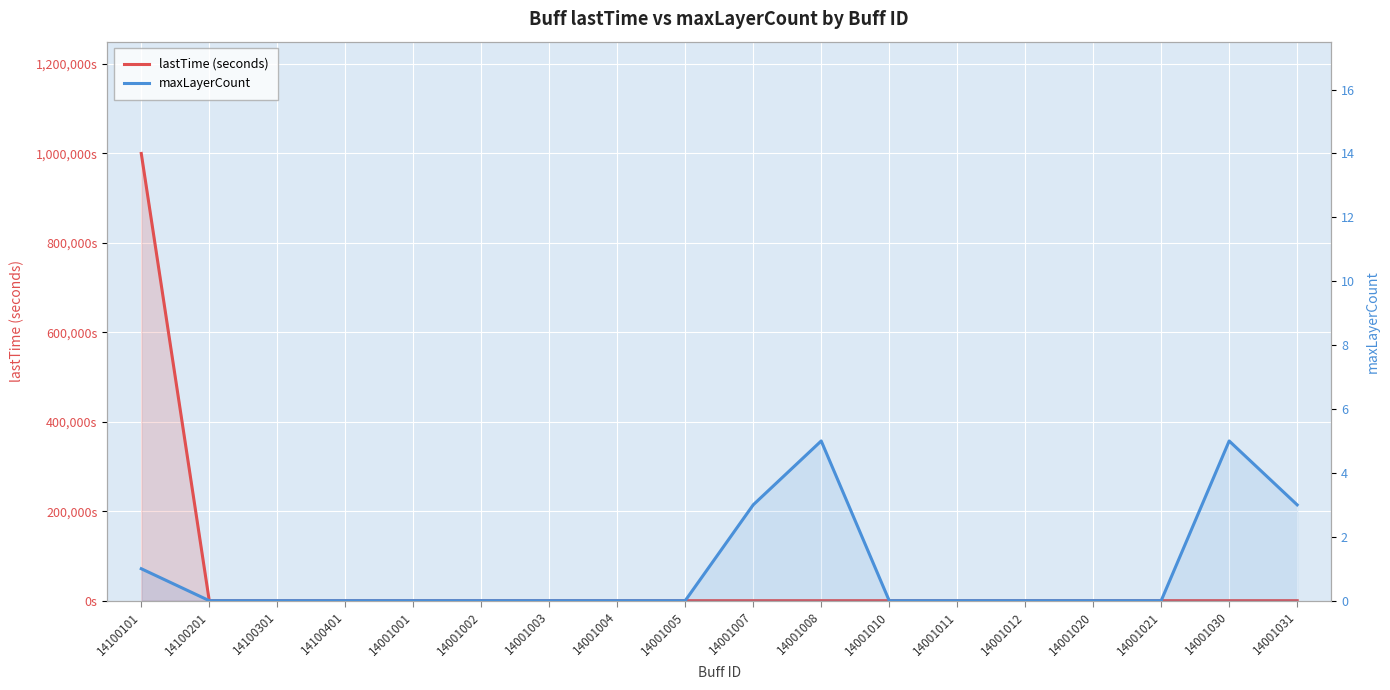

What is the label of the 9th point from the left?

14001005